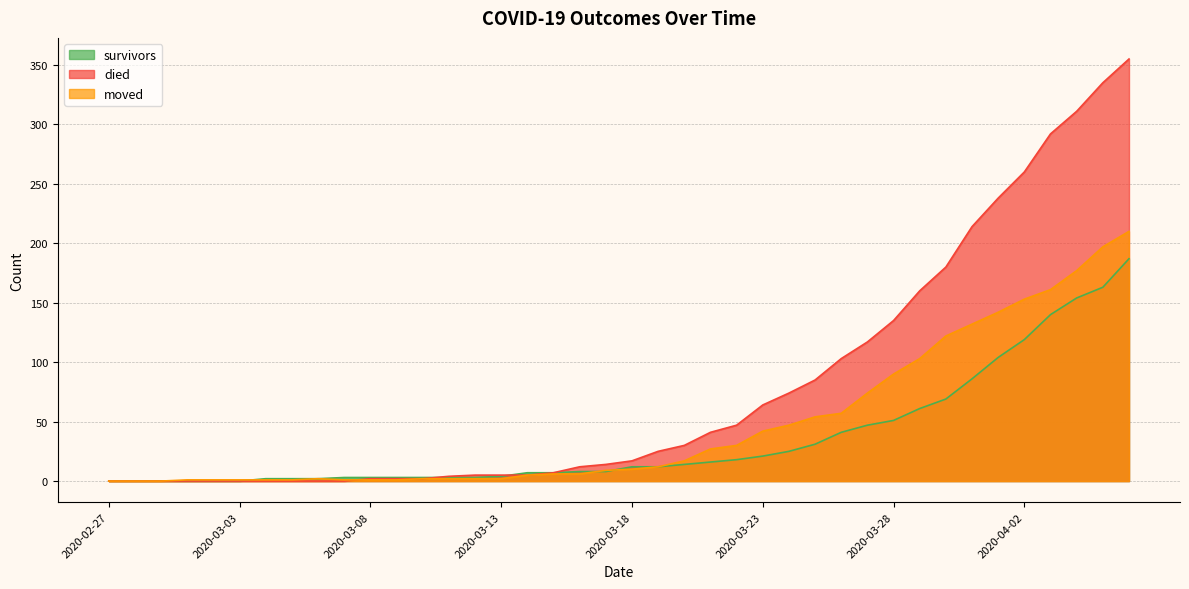

List the series in order of their peak value, highest first.

died, moved, survivors